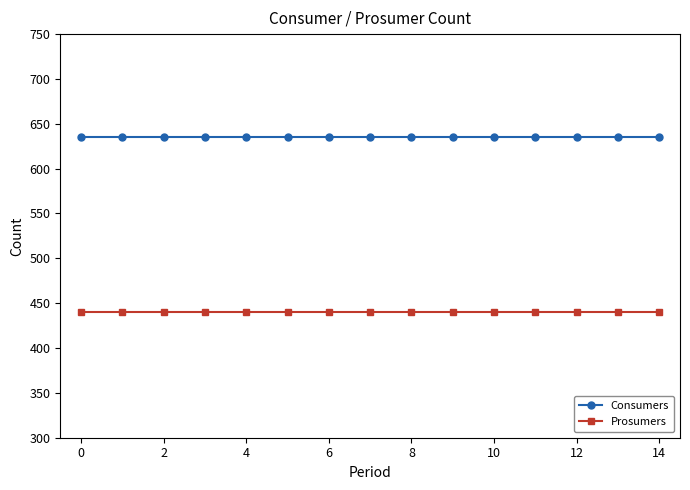

What is the sum of all Consumers values?

9525